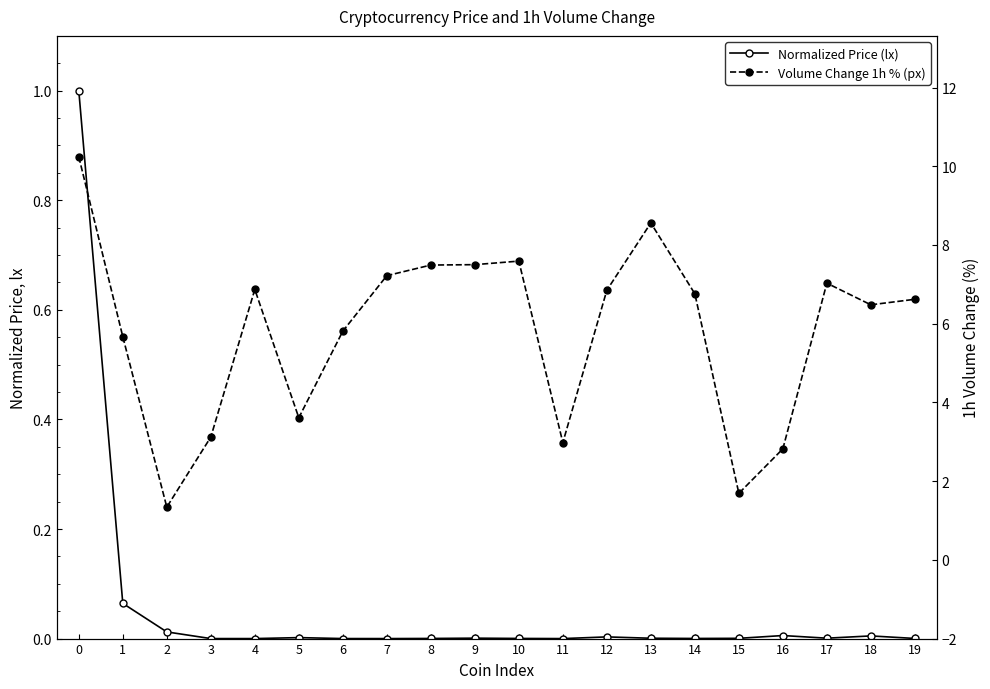

How many interior local peaks does the Volume Change 1h % (px) series have?

4